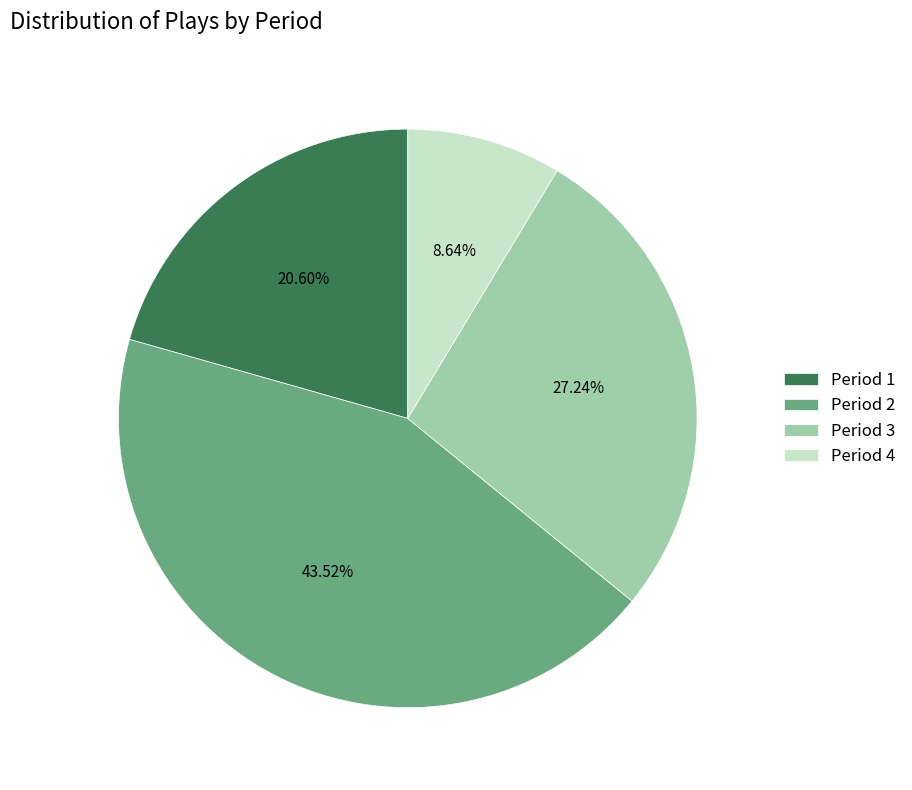

Is there a majority slice in this chart?

No